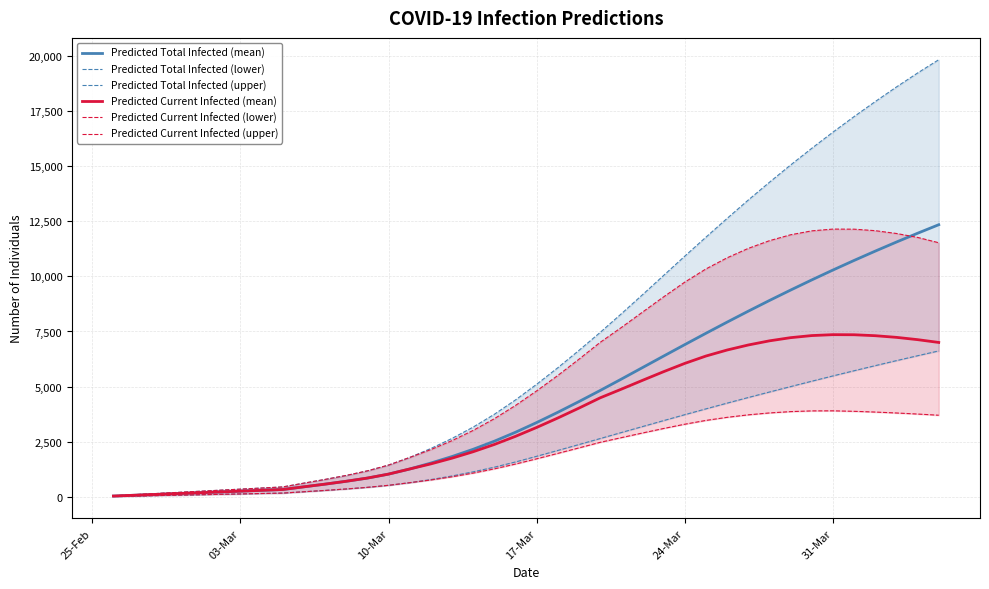

What is the highest value of the Predicted Current Infected (mean) series?

7356